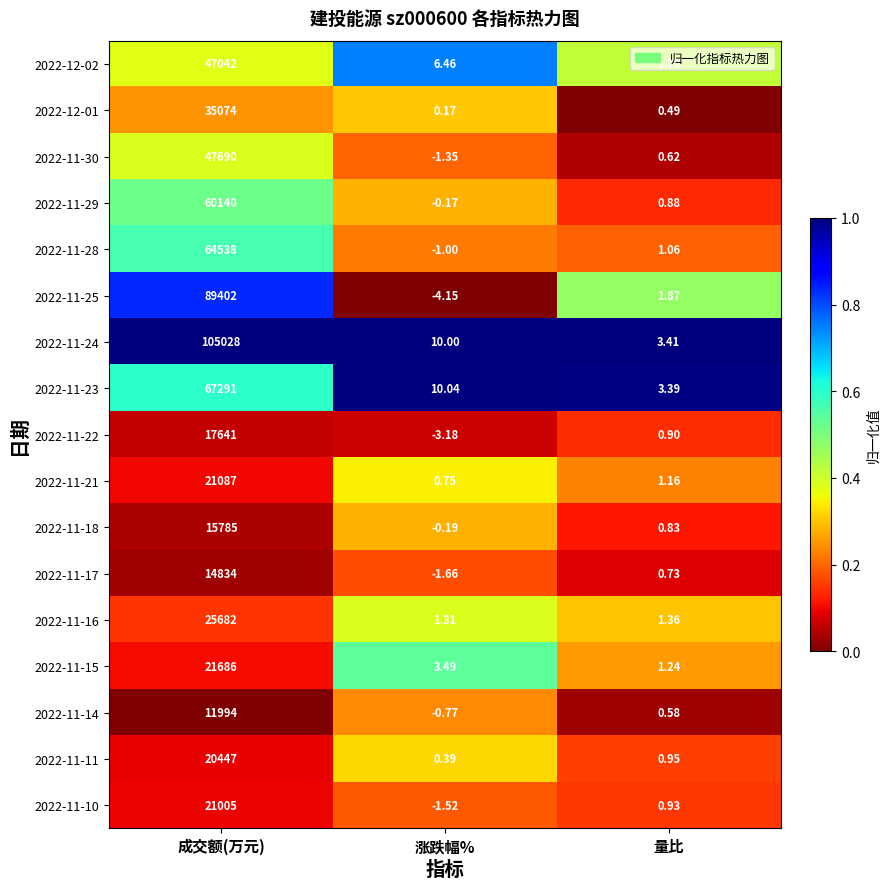

Where does the 2022-11-29 series first go above 0?

成交额(万元)